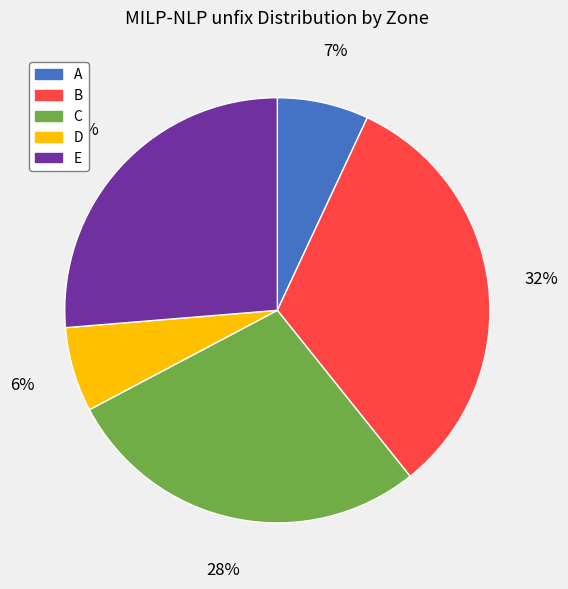

Is it true that D is 6% of the pie?

True